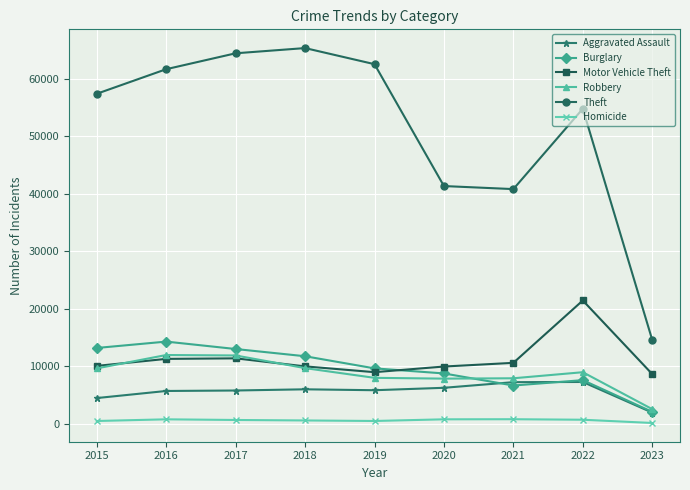

Is the value of Motor Vehicle Theft at 2023 greater than the value of Aggravated Assault at 2015?

Yes